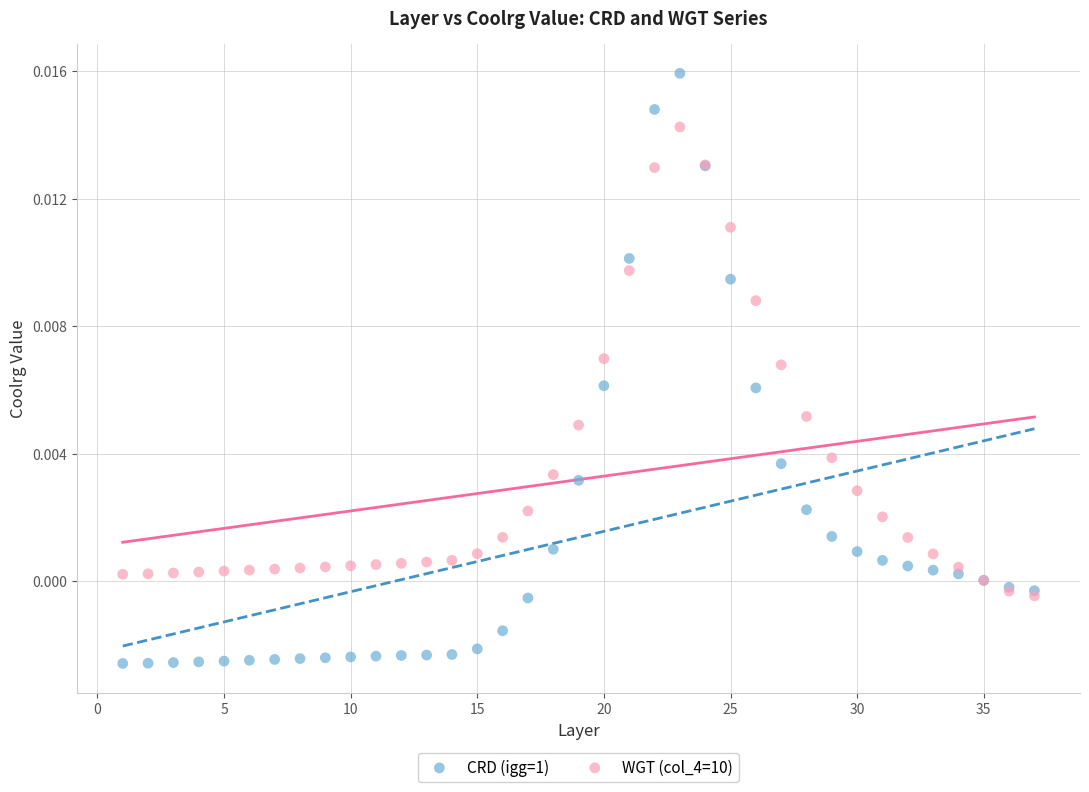

Which series reaches the minimum Y coordinate?

CRD (igg=1)